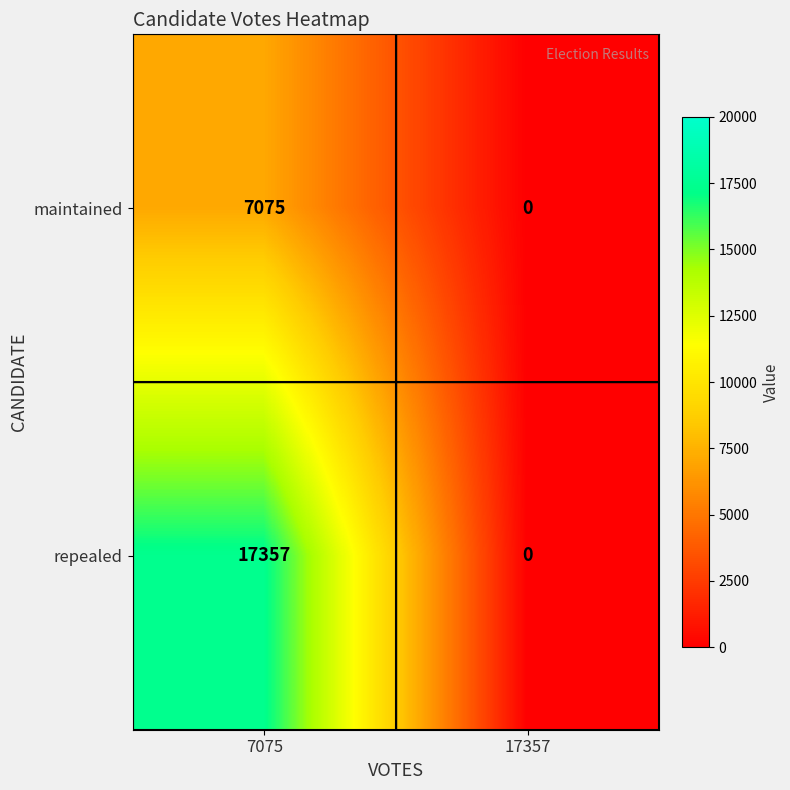

List the series in order of their overall mean, lowest first.

maintained, repealed